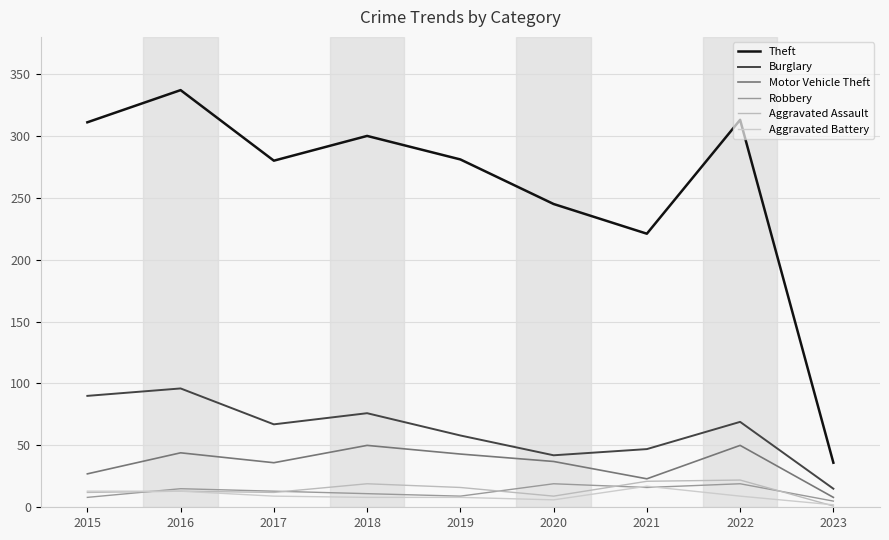

At how many categories does at least one series exceed 13?

9